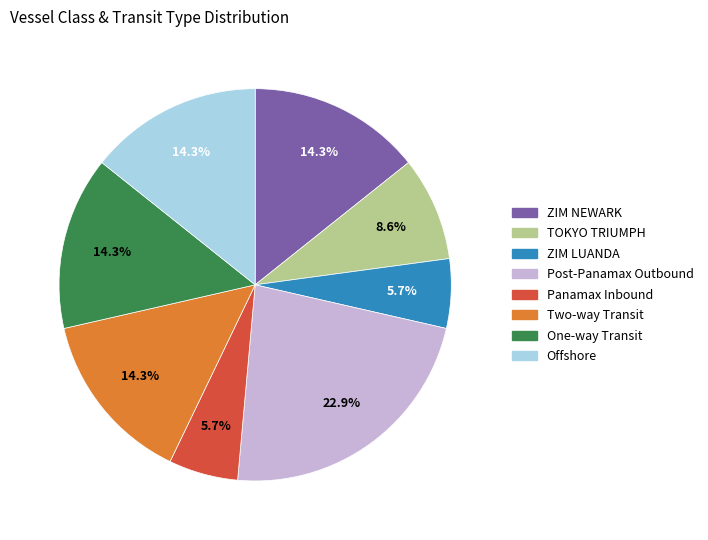

Which has a higher value, Two-way Transit or ZIM LUANDA?

Two-way Transit